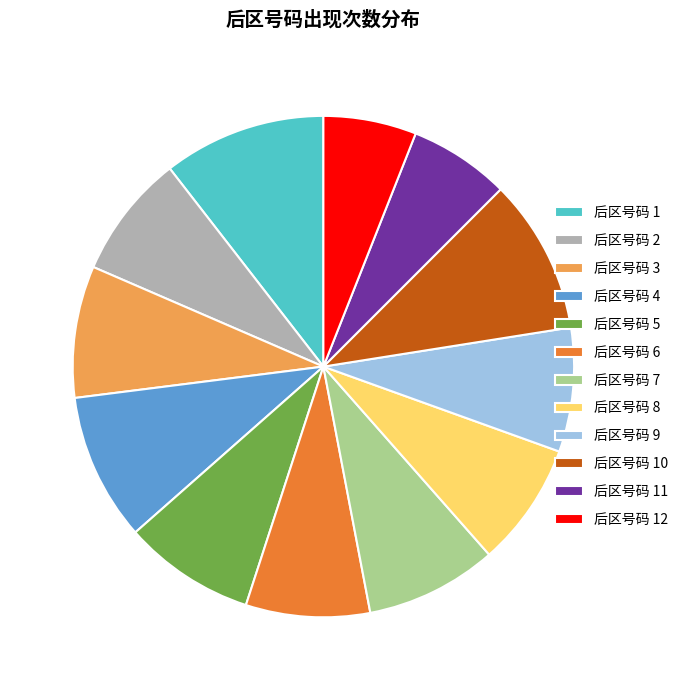

Which has a higher value, 后区号码 7 or 后区号码 11?

后区号码 7